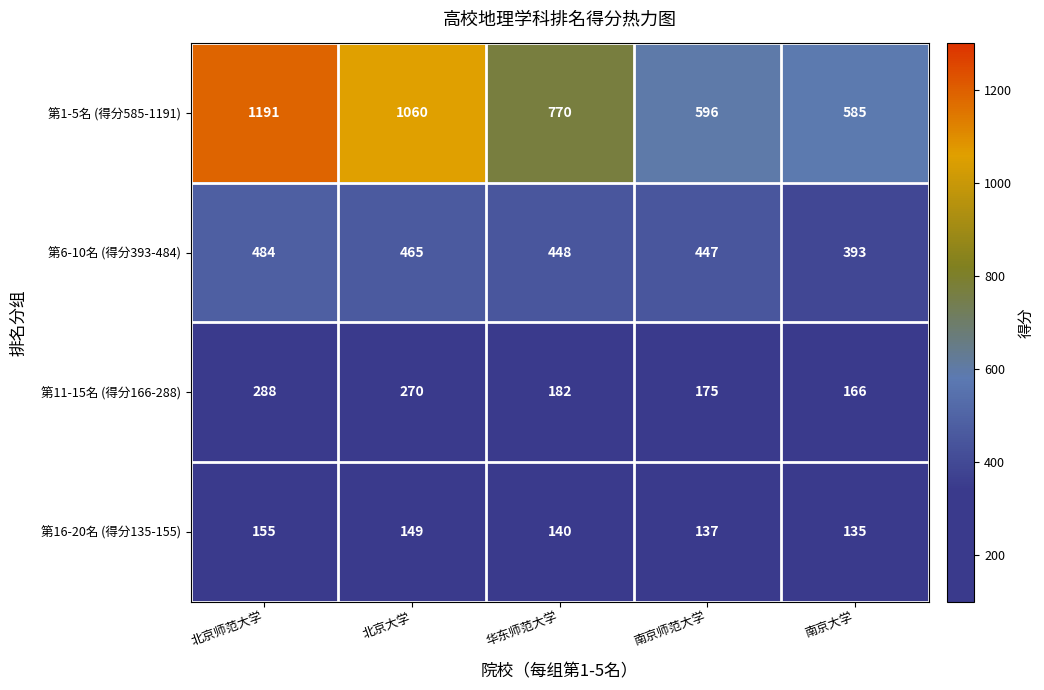

What is the average value of the 第6-10名 (得分393-484) series?

447